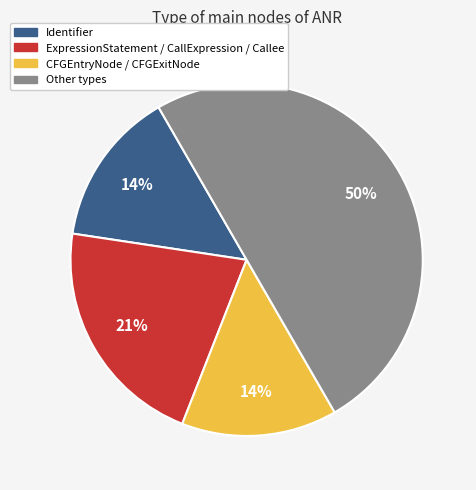

To the nearest percent, what portion does Identifier represent?

14%